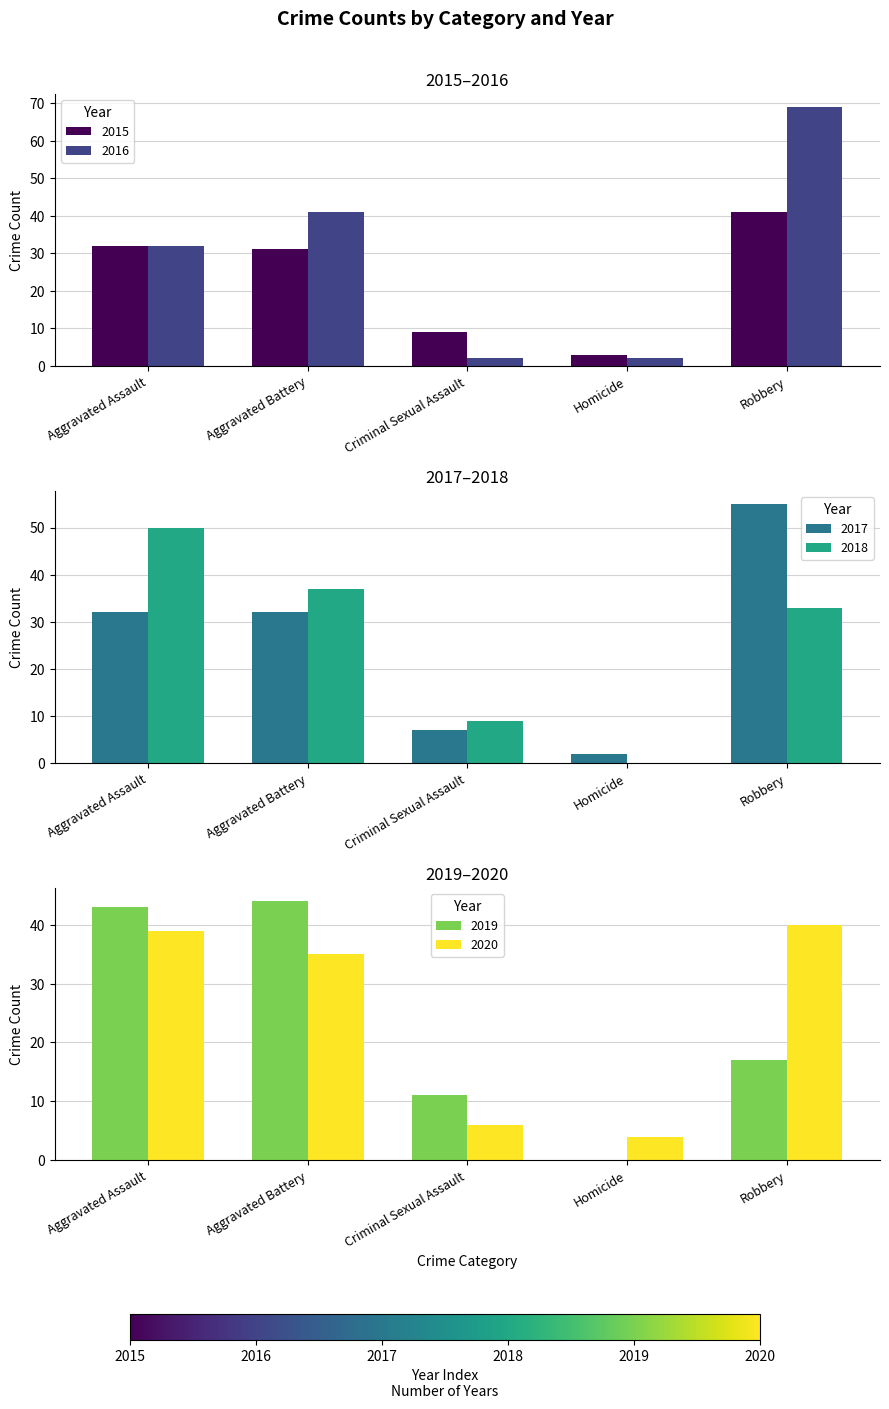

Reading right to left, transcribe all the data shown in this chart.

2015: 41	3	9	31	32
2017: 55	2	7	32	32
2018: 33	0	9	37	50
2019: 17	0	11	44	43
2020: 40	4	6	35	39
2016: 69	2	2	41	32